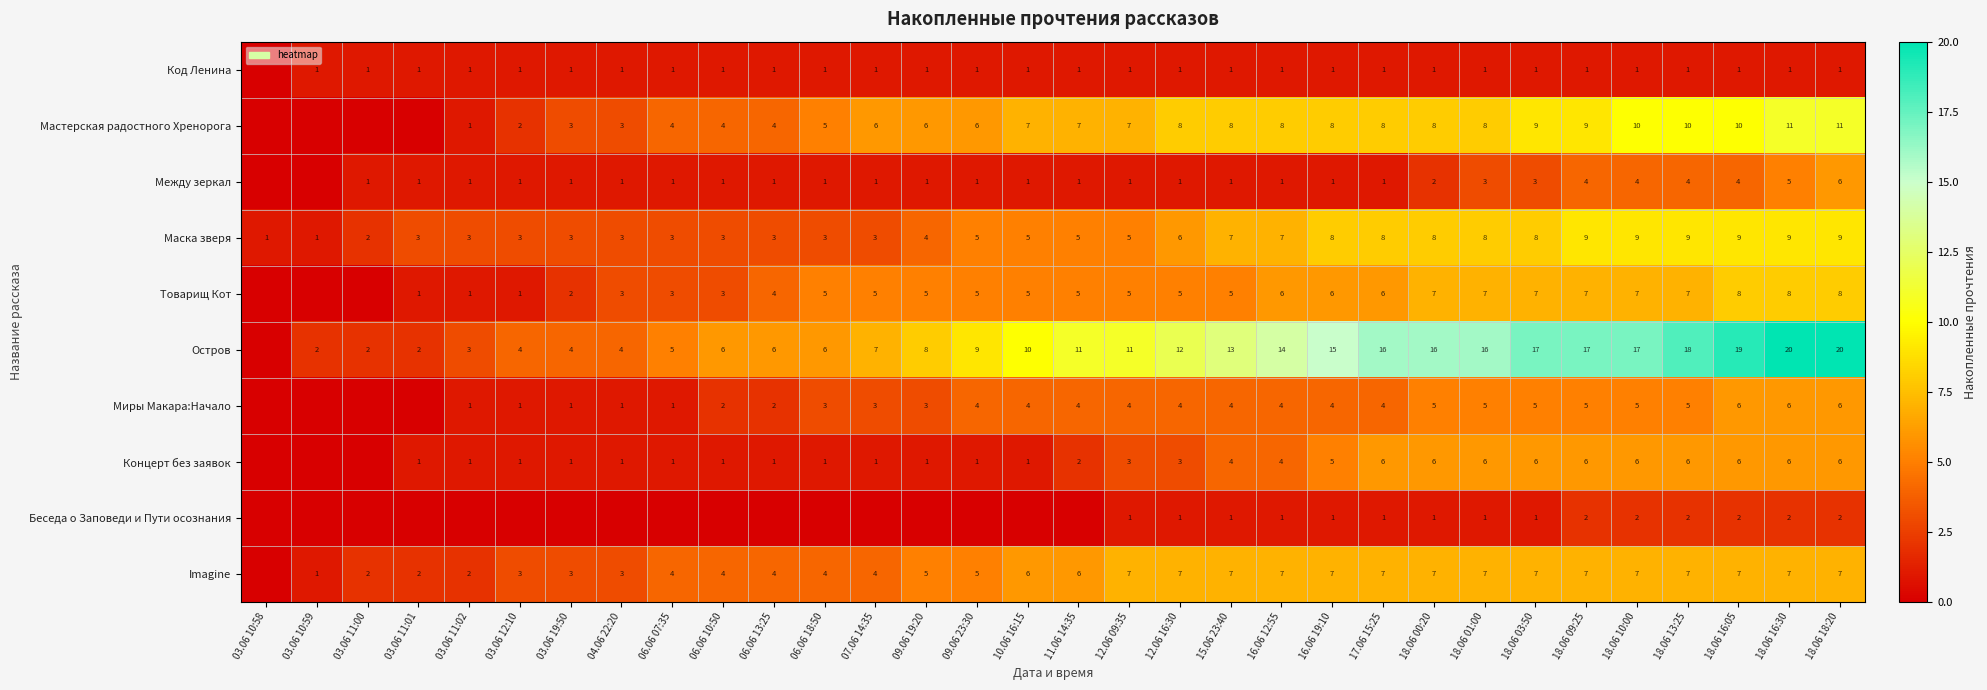

Which label corresponds to the smallest value in the chart?

03.06 10:58